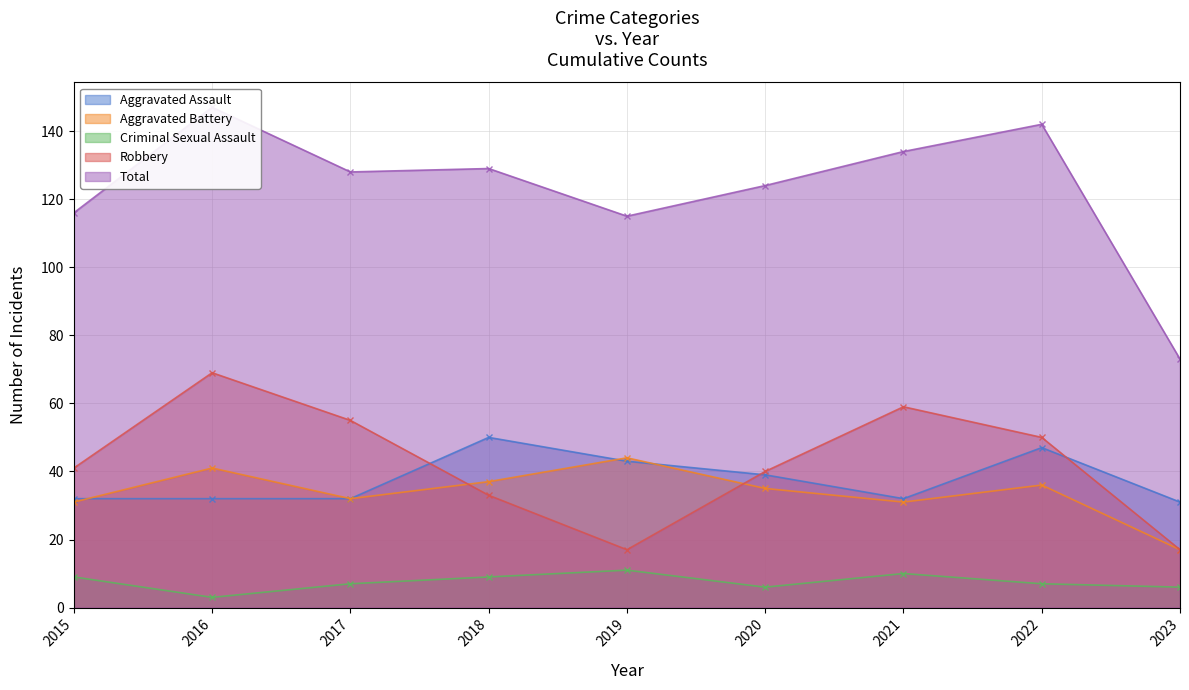

Where is the first local maximum for Aggravated Battery?

2016